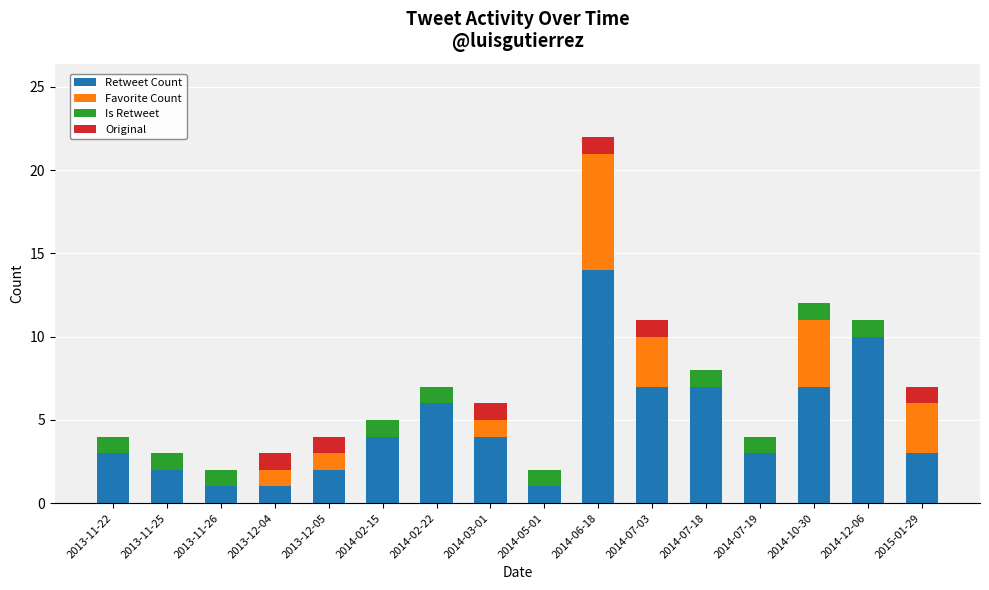

What is the sum of all Retweet Count values?

75